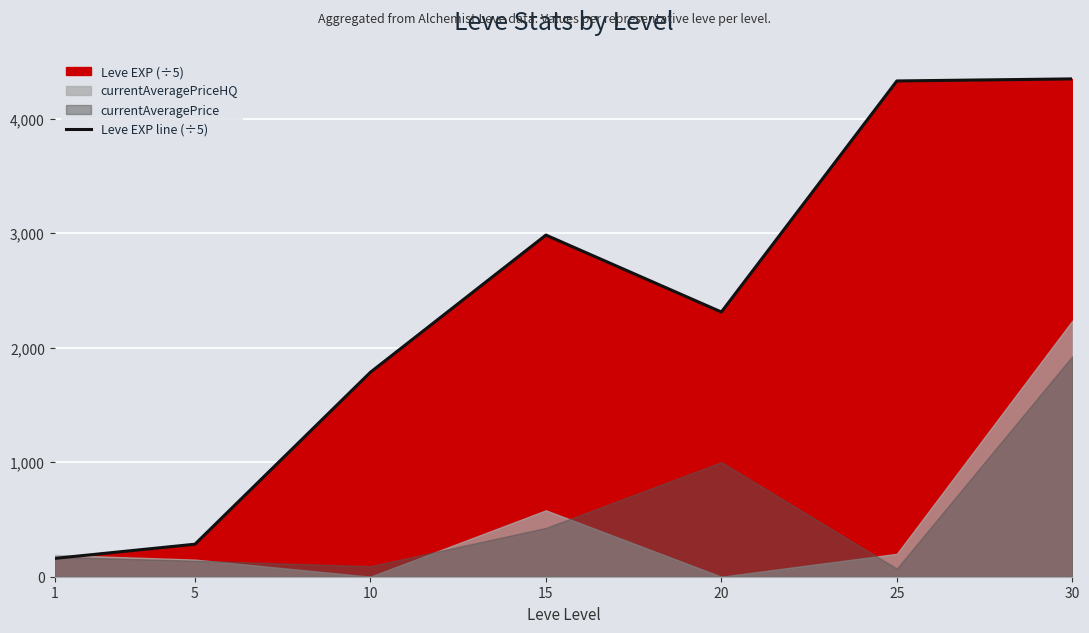

True or false: the data shows 1419 at 30.

False